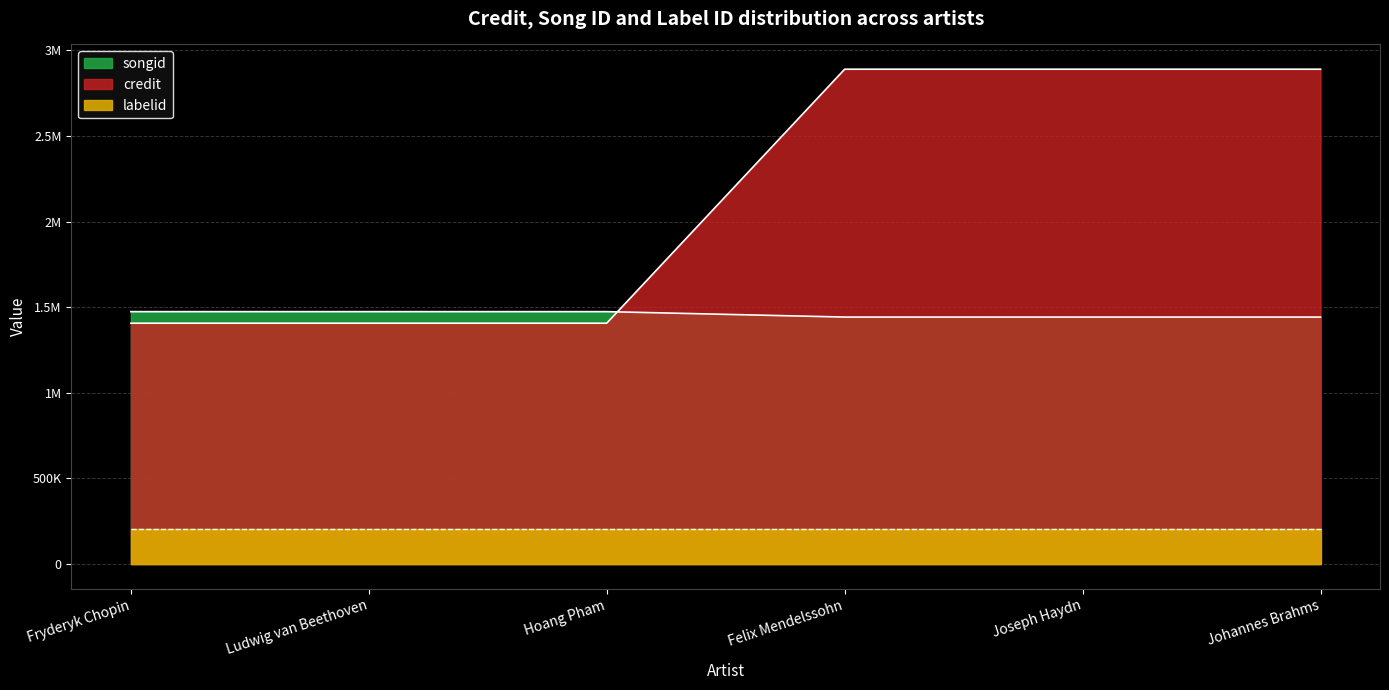

What is the difference between the maximum and minimum values in the credit series?

31719